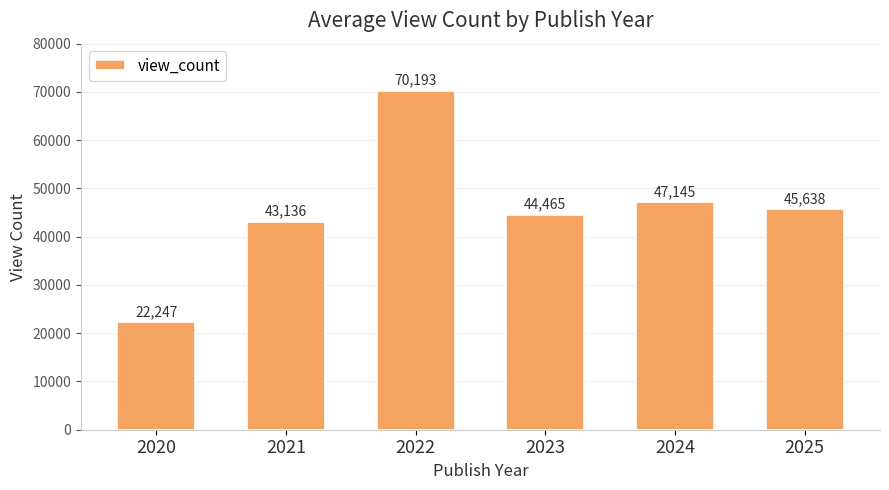

Where is the data nearest to the value 46220?

2025